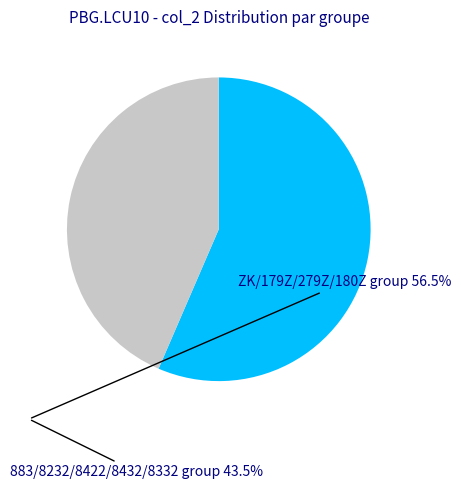

Combined, do ZK/179Z/279Z/180Z group 56.5% and 883/8232/8422/8432/8332 group 43.5% account for over 50%?

Yes